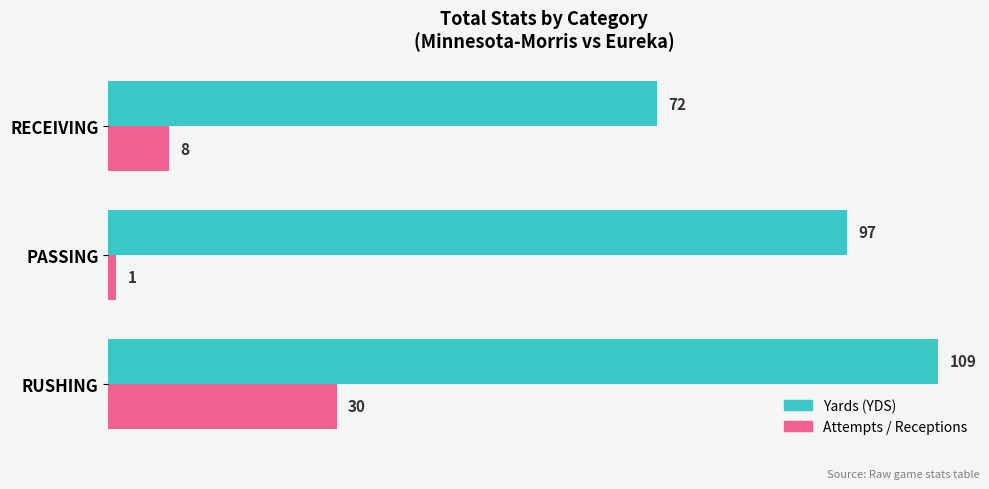

What is the difference between the highest and lowest values at RUSHING?

79